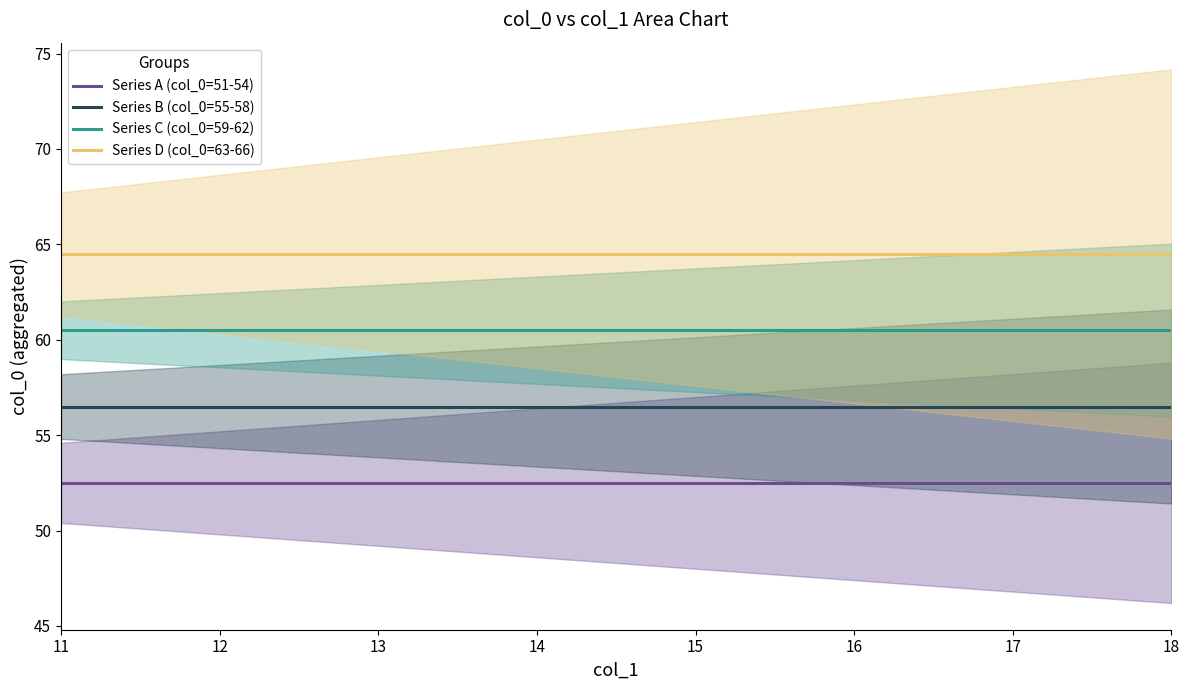

True or false: Series B (col_0=55-58) has more than 1 interior local peaks.

False